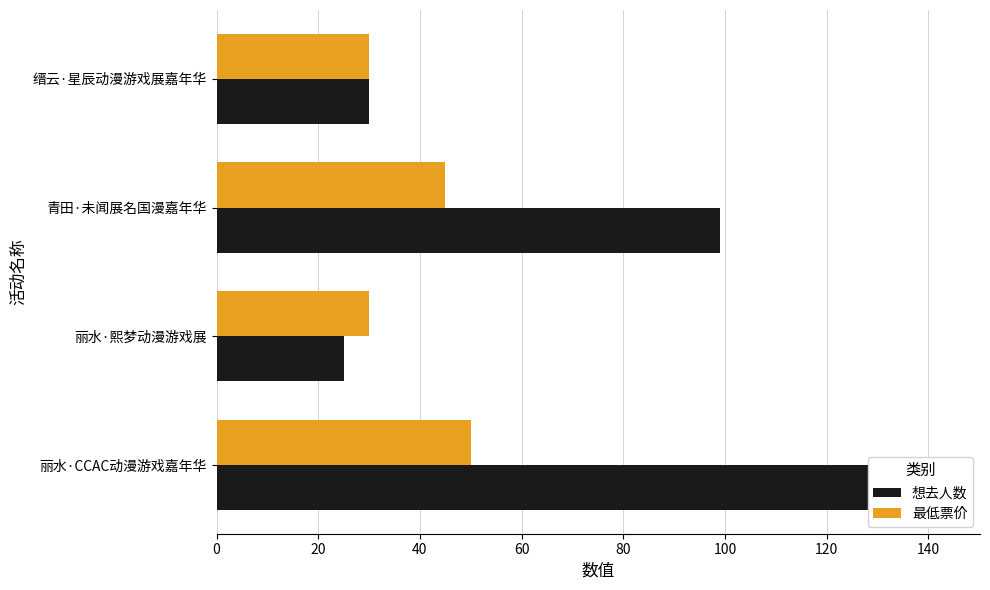

The value of 想去人数 at 青田·未闻展名国漫嘉年华 is 99.0. True or false?

True